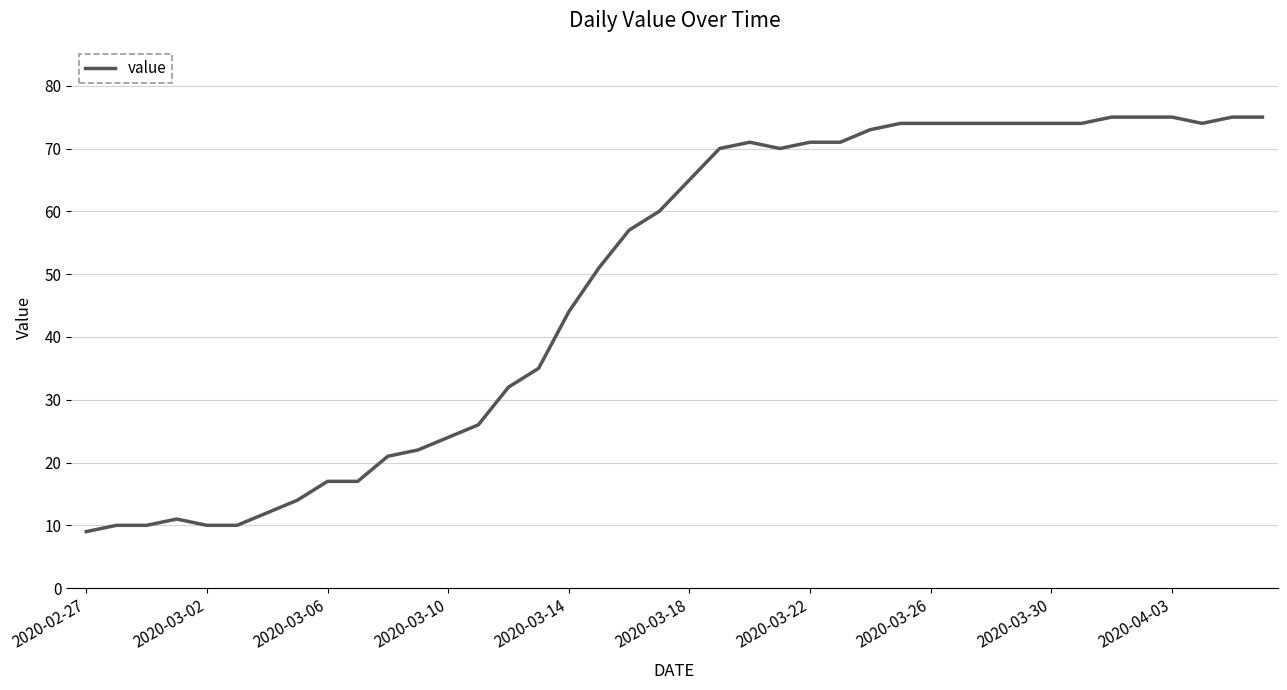

What is the minimum value shown in the chart?

9